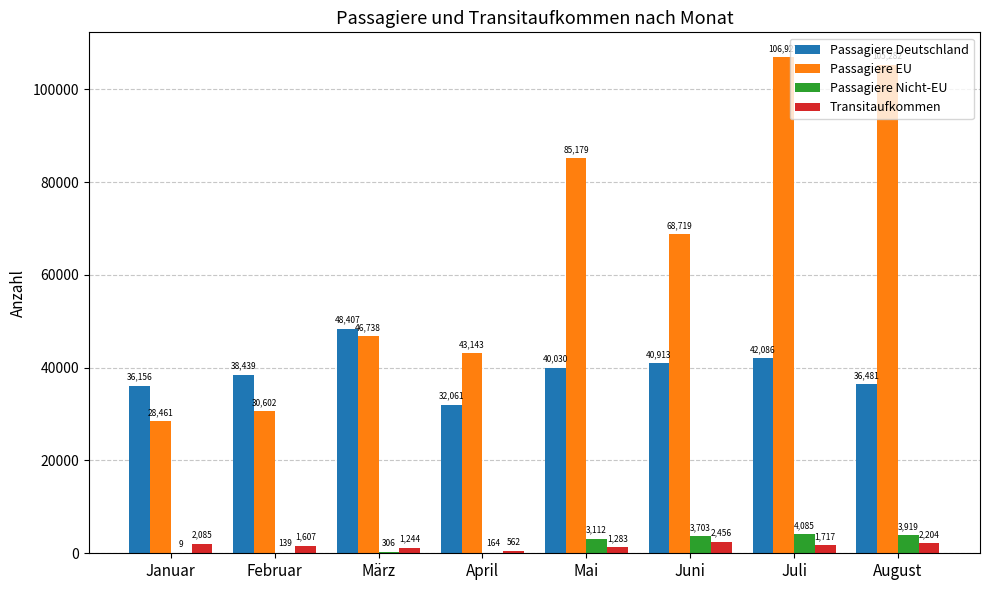

How many groups of bars are there?

8